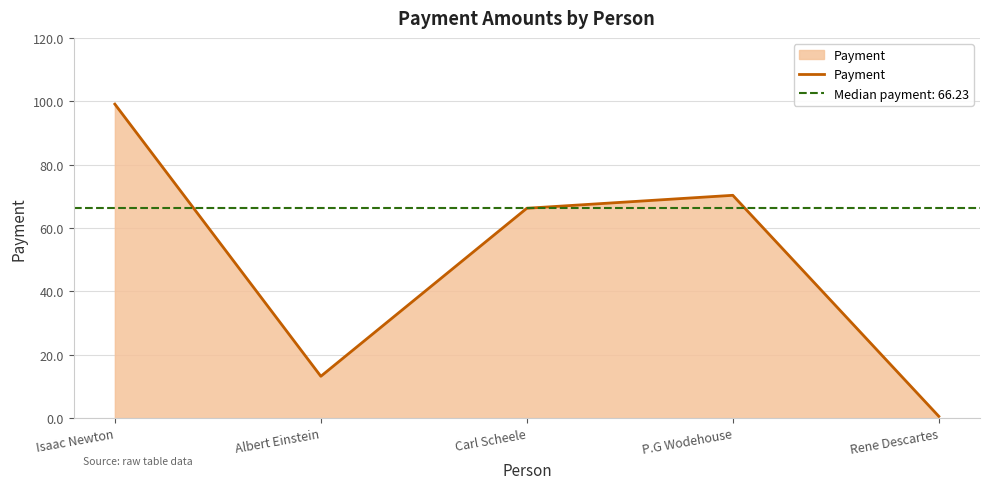

What is the value of the 3rd point from the left?

66.2